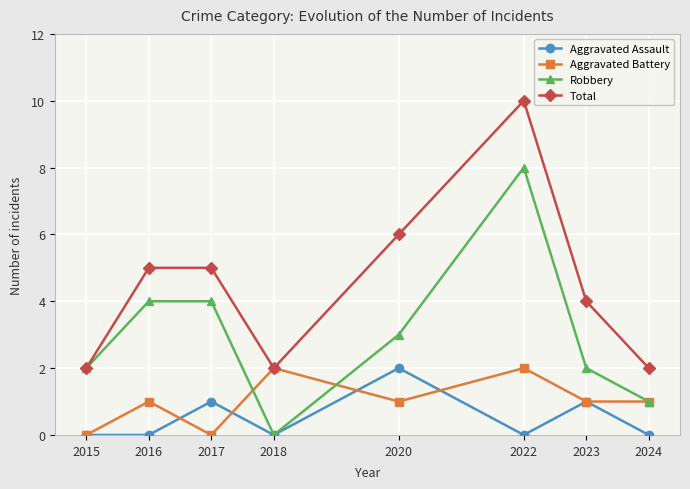

What is the spread (max minus min) of values at 2018?

2